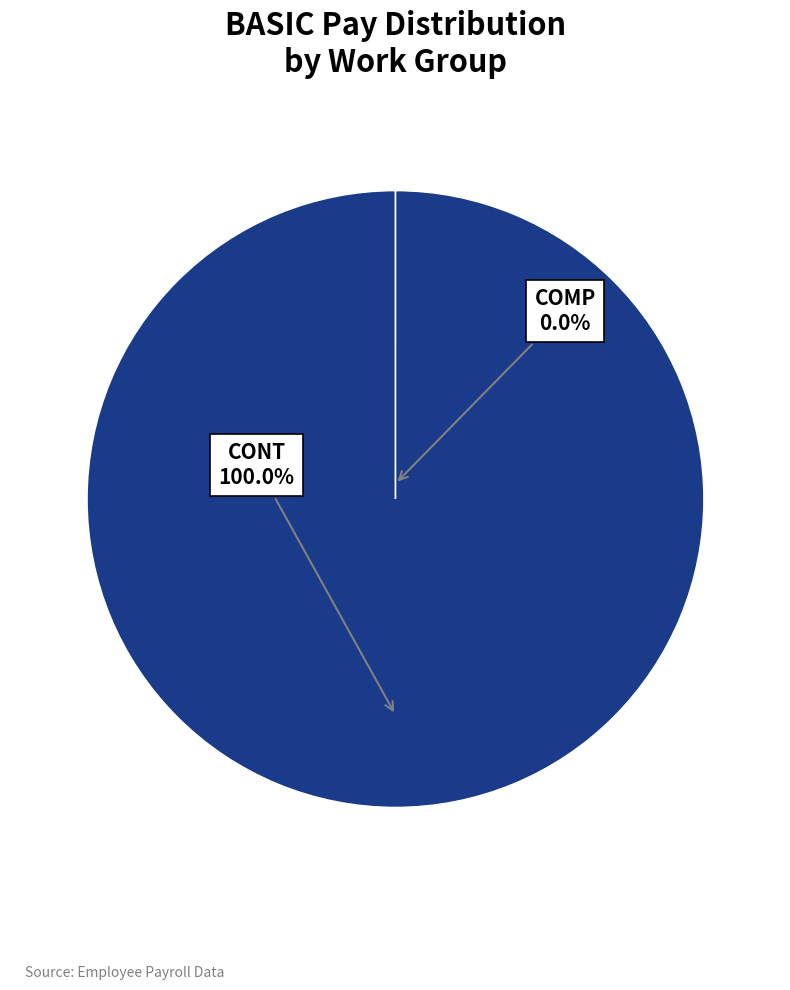

Is there a majority slice in this chart?

Yes